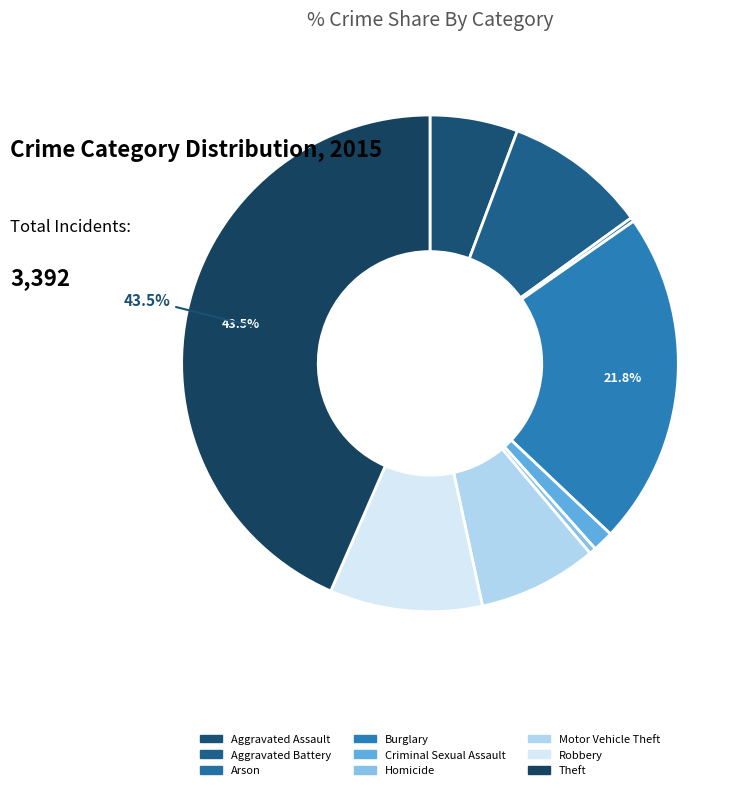

To the nearest percent, what is the average slice percentage?

11%